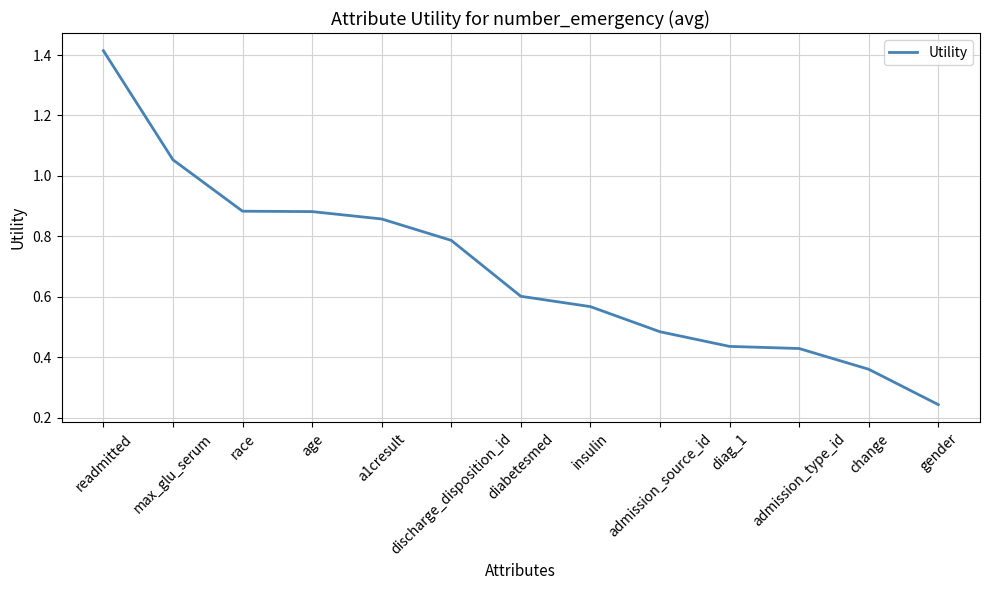

The value at race is 1.4. True or false?

False